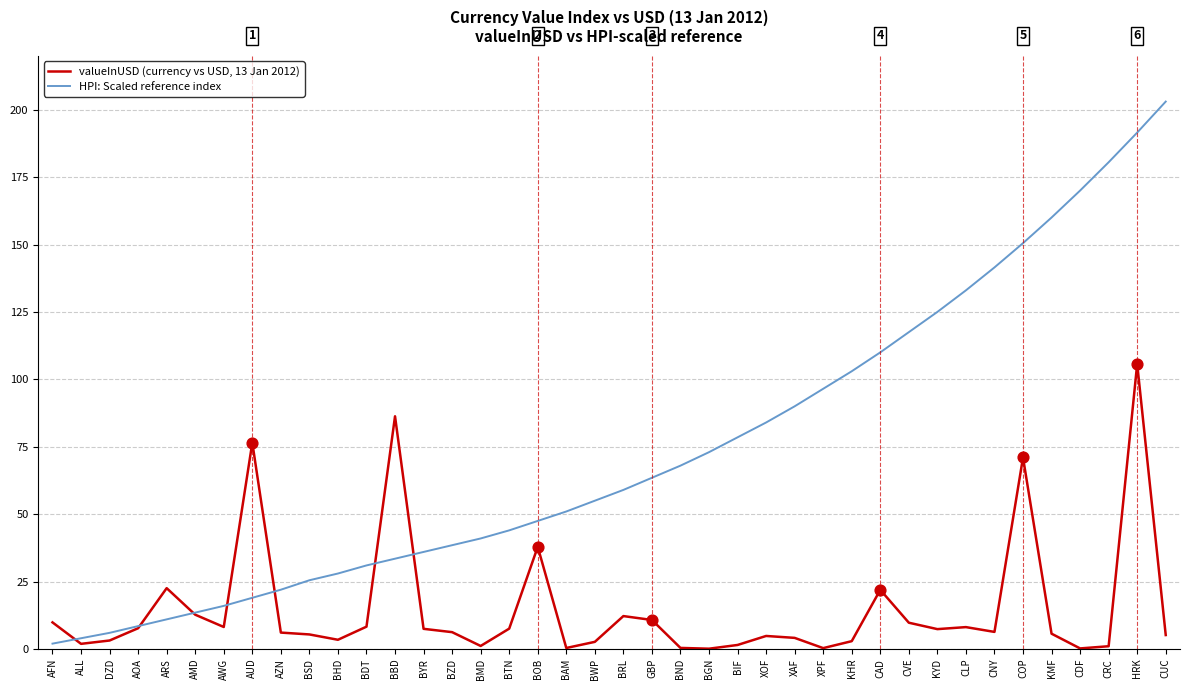

Which series has the largest total across all categories?

HPI: Scaled reference index